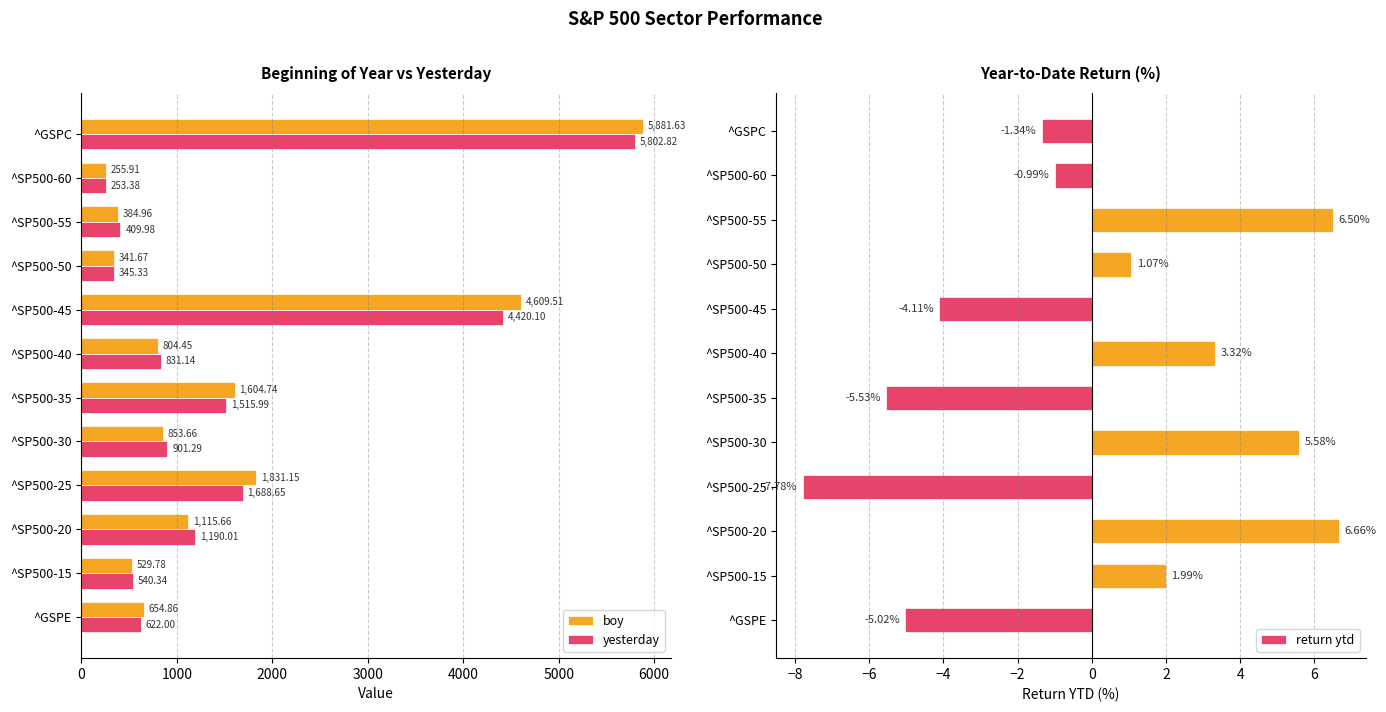

What is the sum of all yesterday values?

18521.0